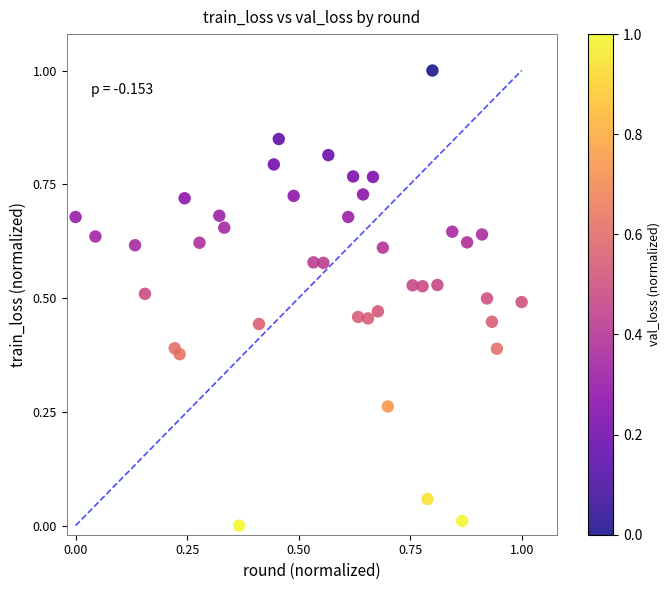

What is the range of X values (max minus min)?

1.0